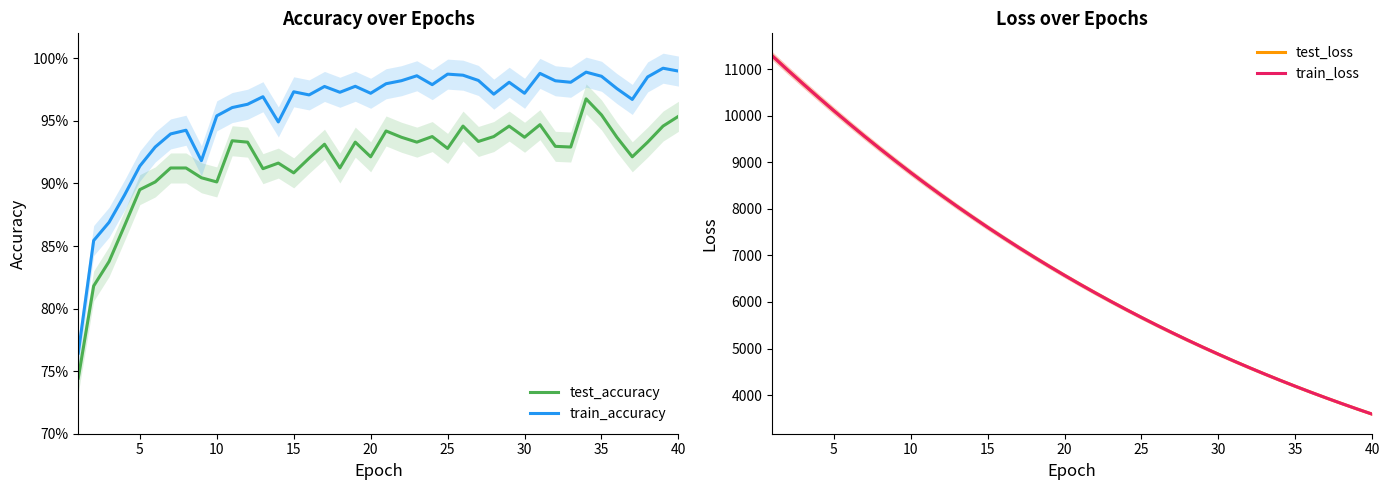

What is the minimum value for test_loss?

3590.7